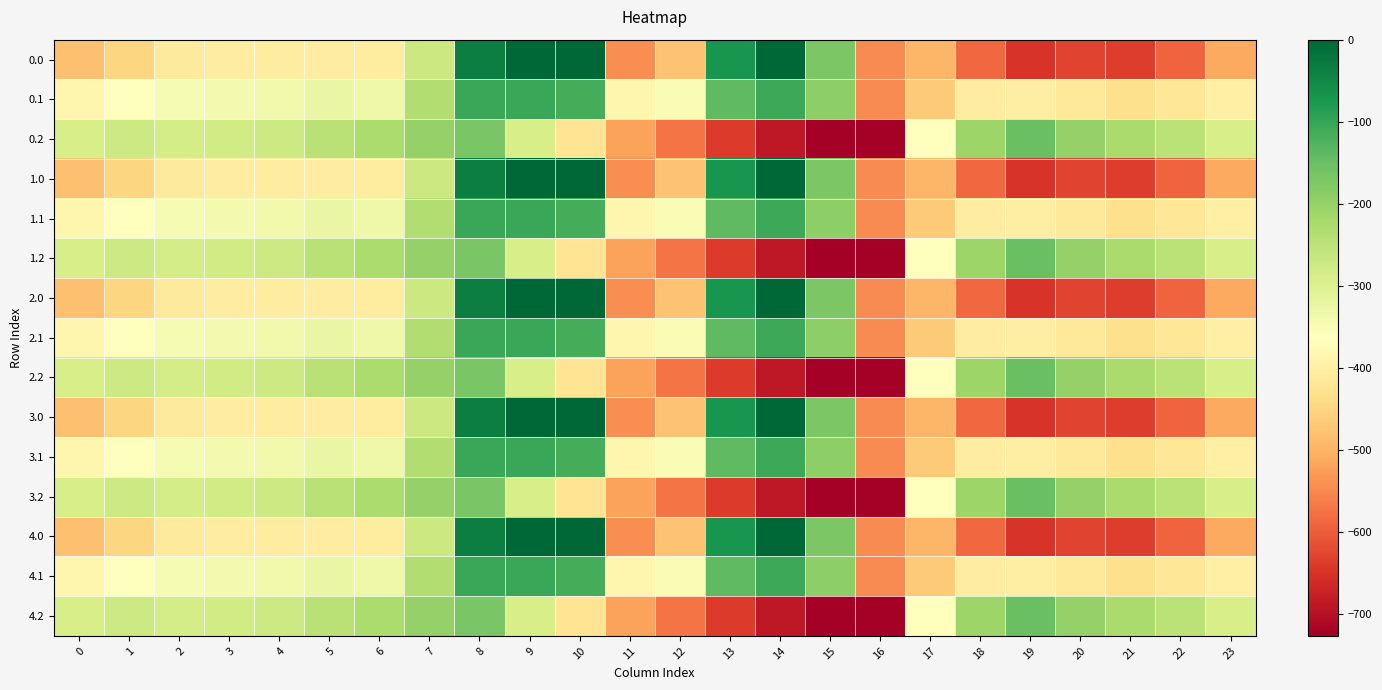

Which label corresponds to the smallest value in the chart?

16